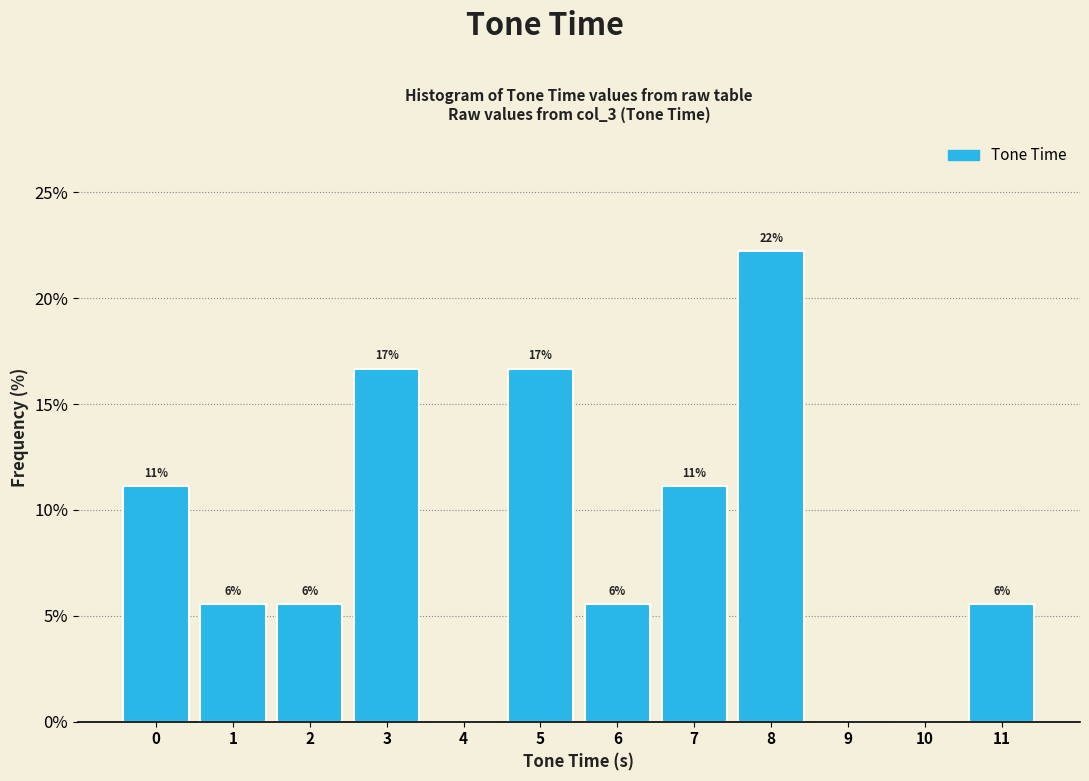

Are the bars horizontal?

No